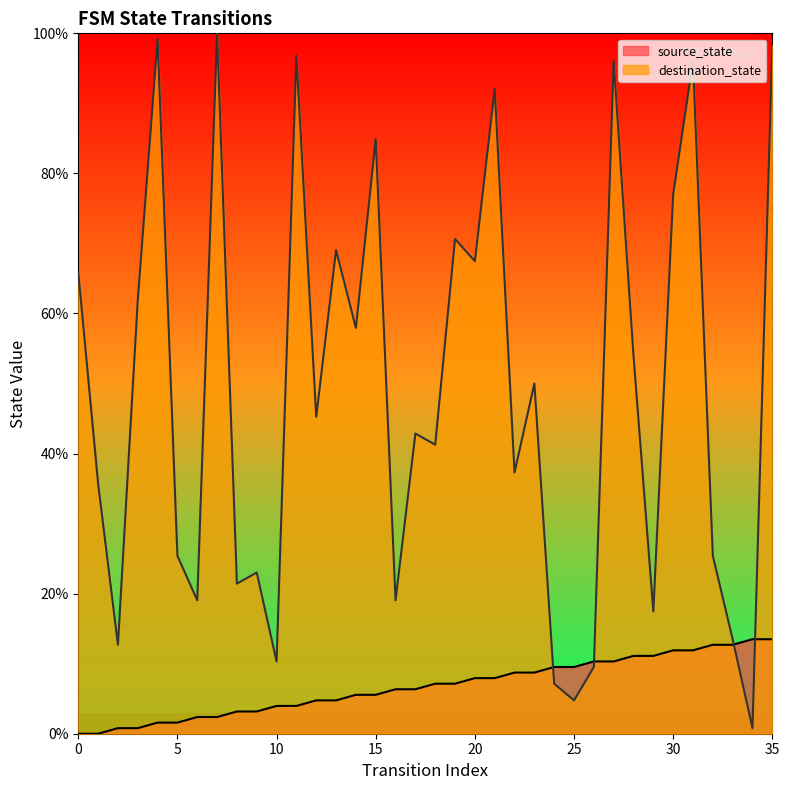

How many intersections are there between destination_state and source_state?

4